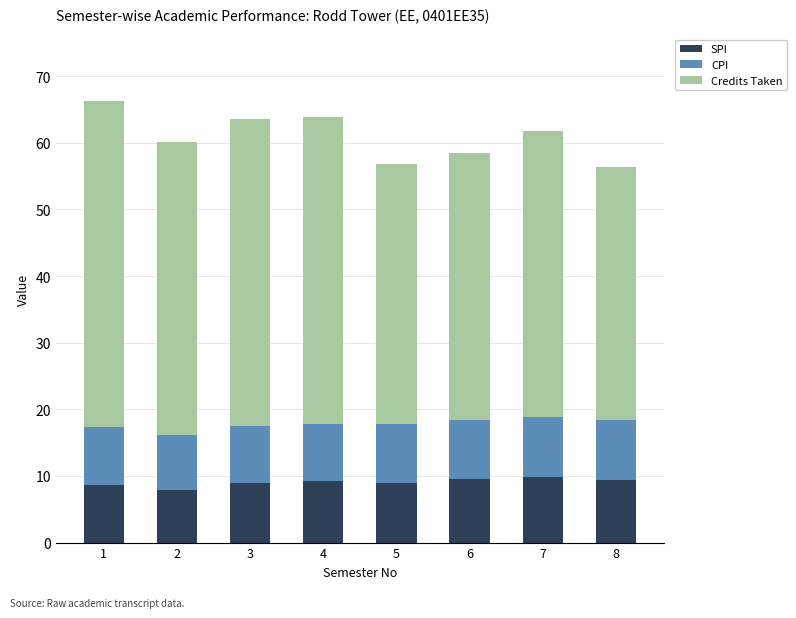

What is the lowest value of the SPI series?

7.9